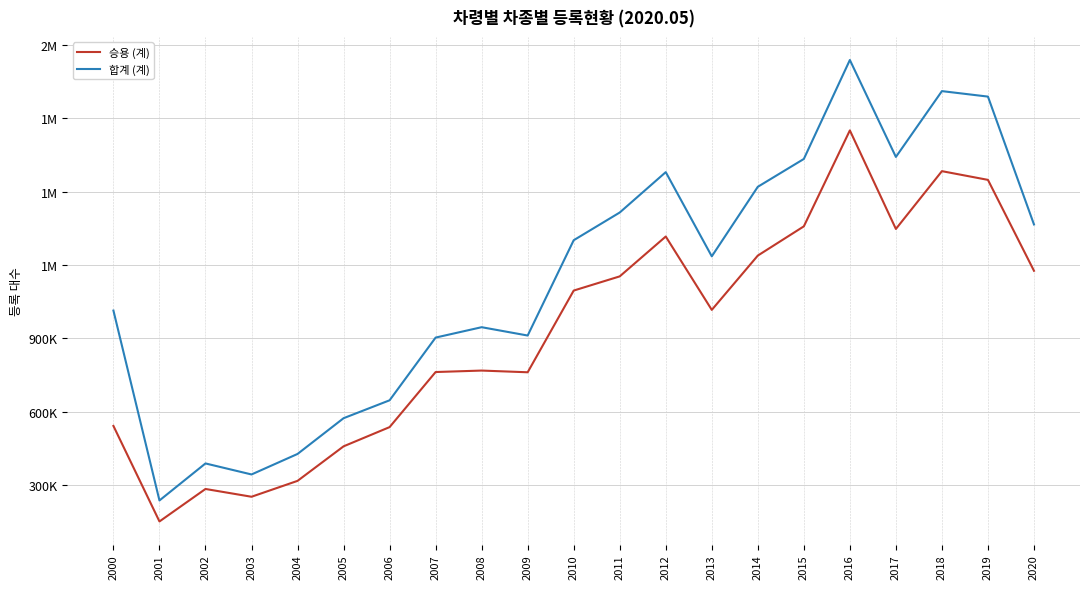

True or false: 합계 (계) and 승용 (계) cross at least once.

False